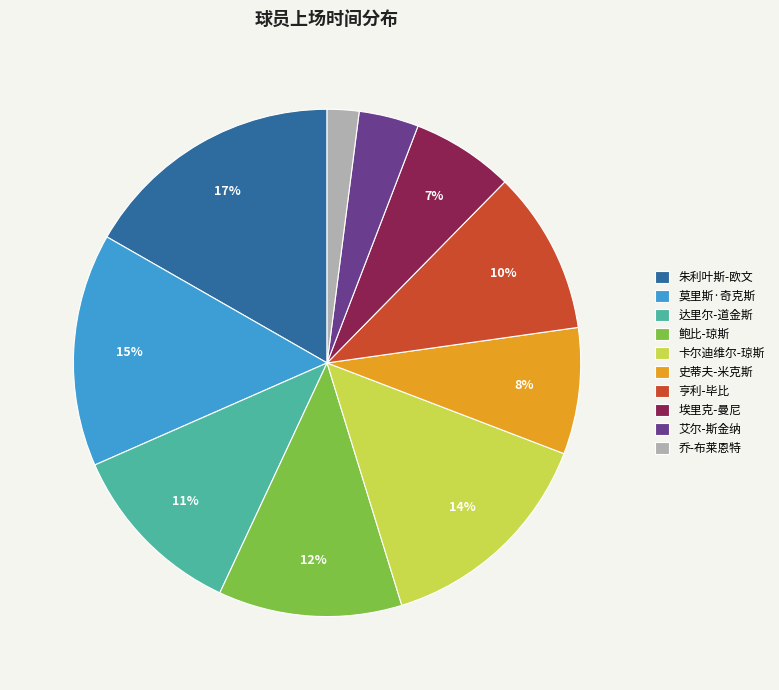

To the nearest percent, what is the difference between the largest and smallest slice percentages?

15%